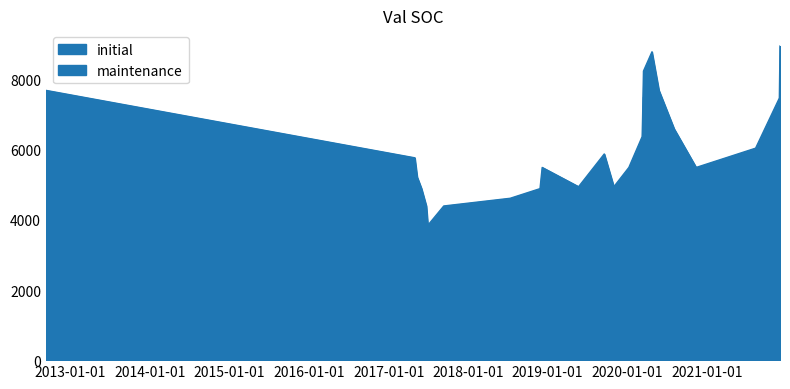

How many categories are shown in the chart?

24